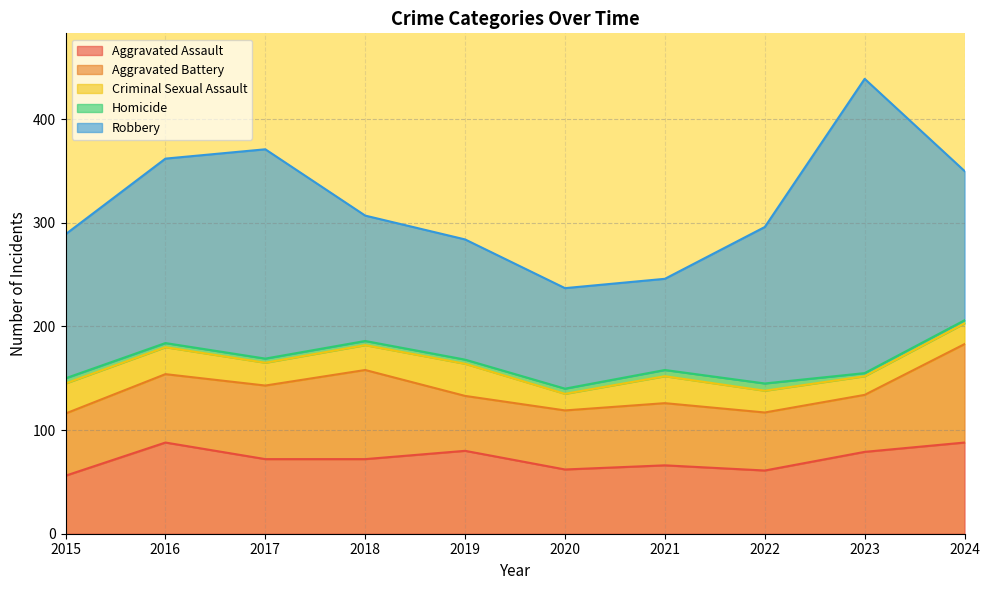

At which category is the sum across all series the highest?

2023